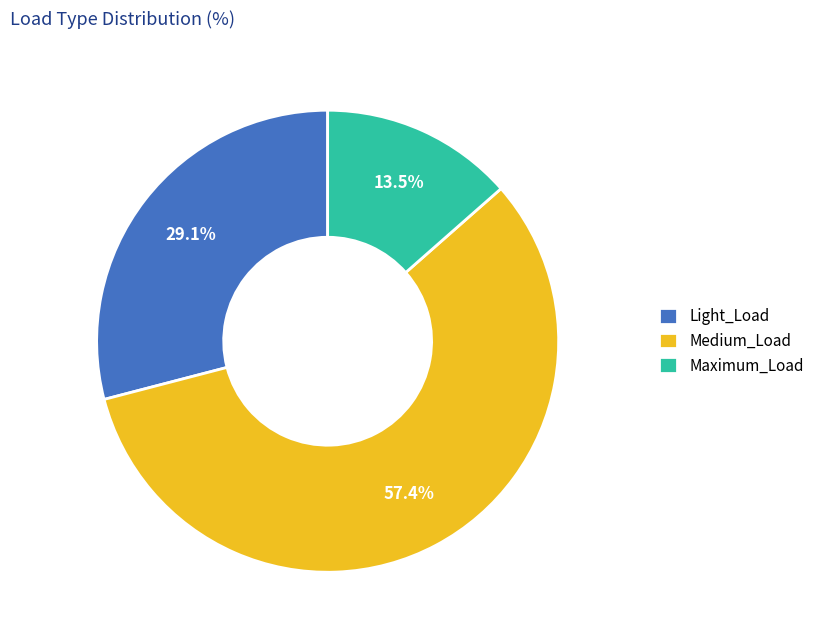

Is there a majority slice in this chart?

Yes